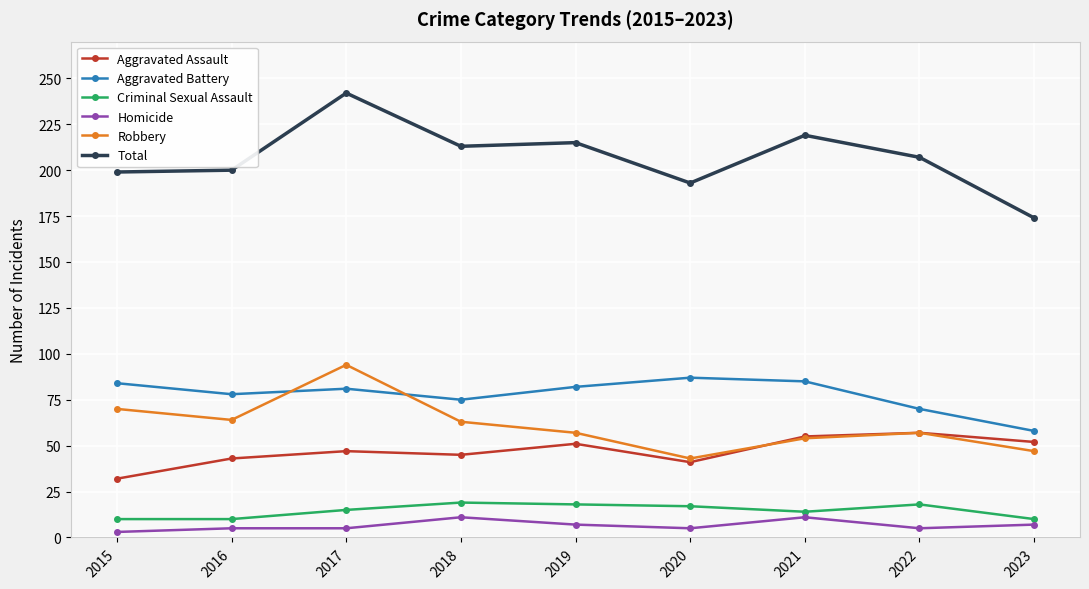

Is the value of Aggravated Battery at 2017 greater than the value of Aggravated Assault at 2016?

Yes